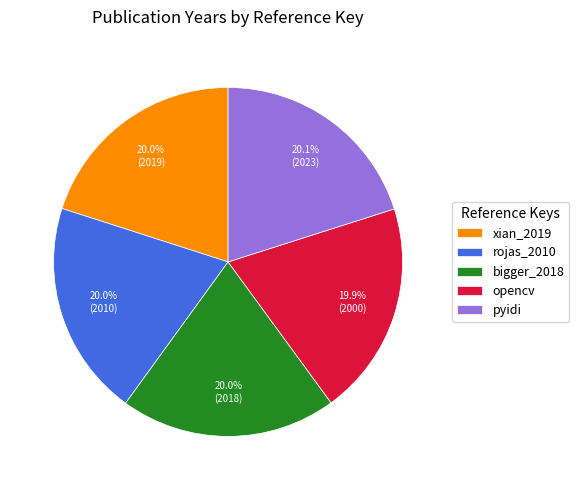

Approximately how many times larger is the value at rojas_2010 compared to bigger_2018?

1.0